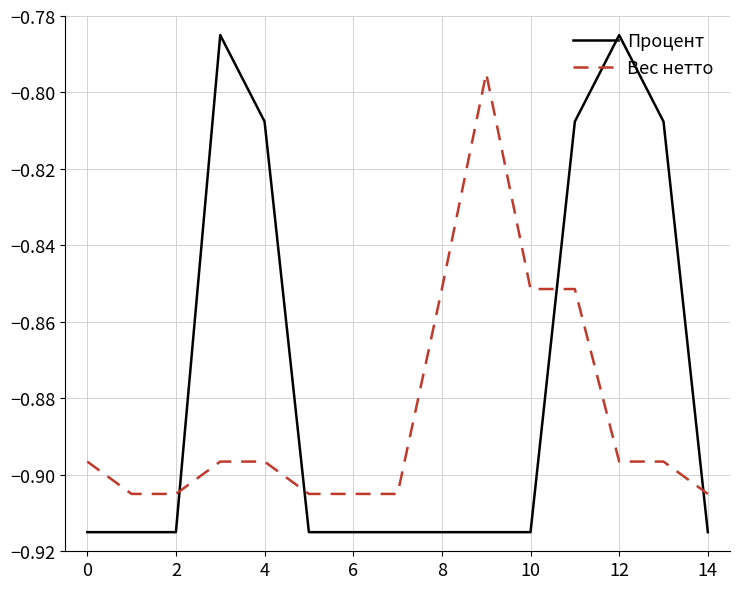

Which series has the largest total across all categories?

Процент